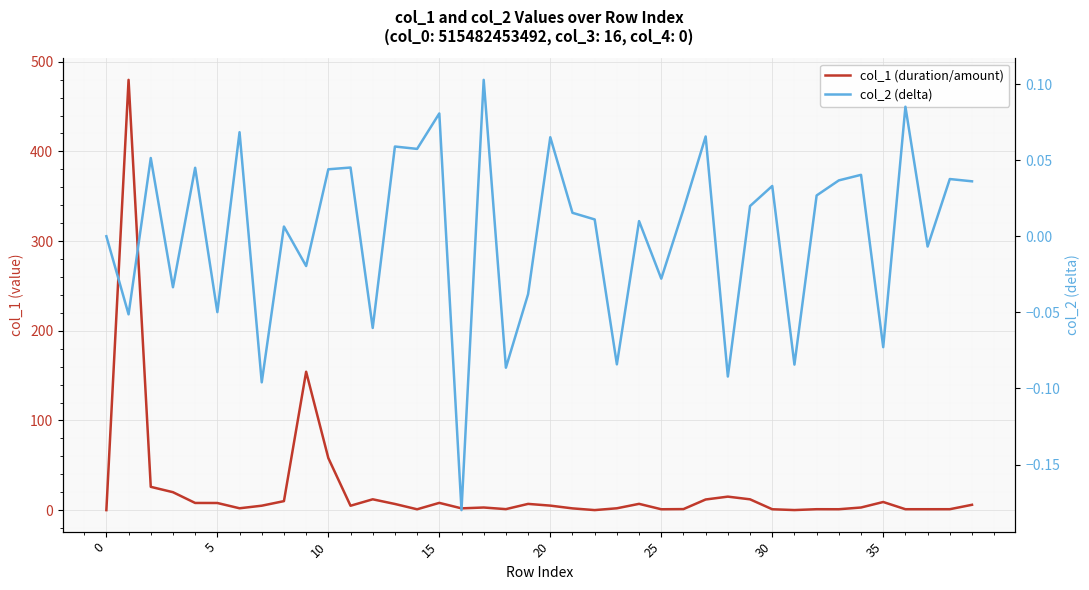

At how many categories does at least one series exceed 208?

1